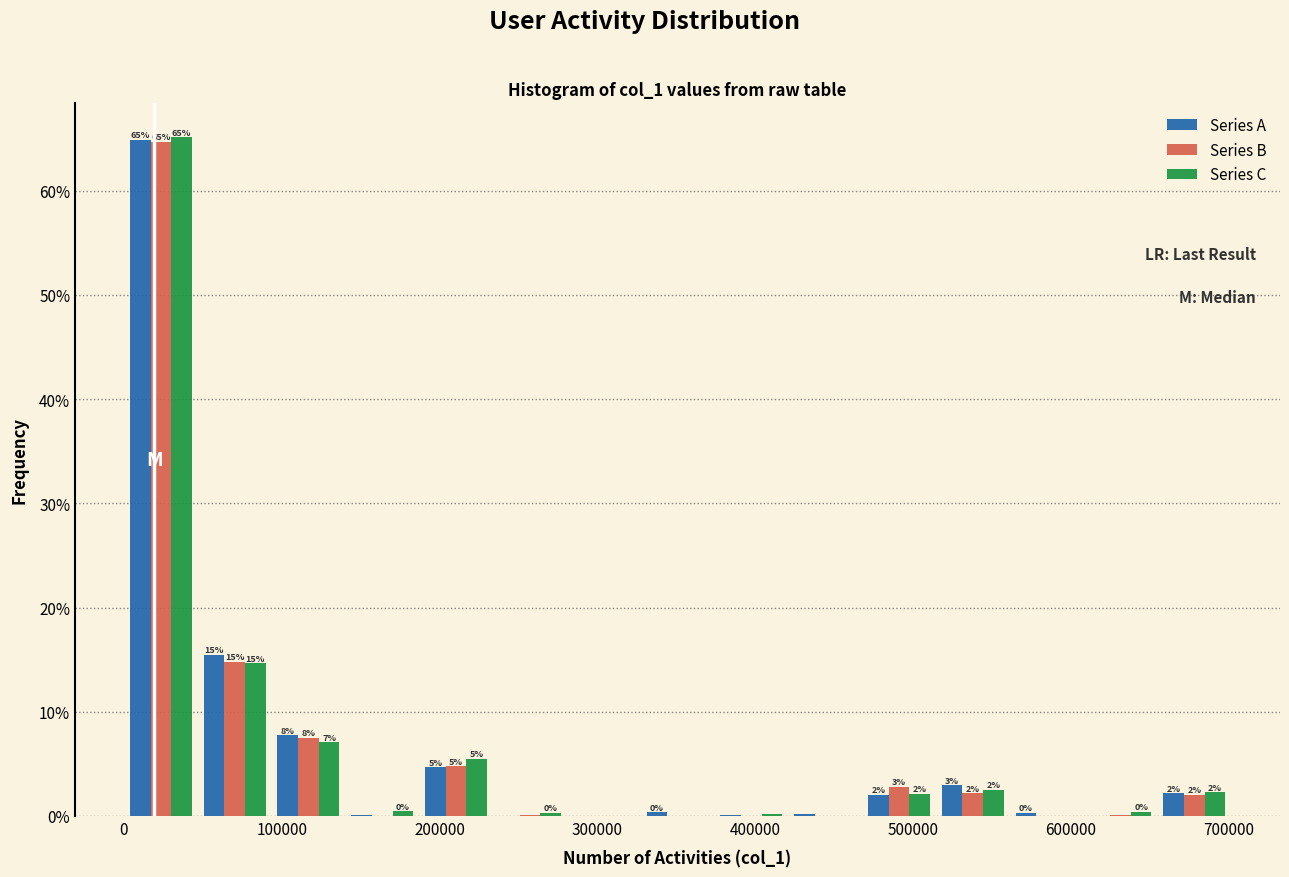

In the Series B series, which range on the x-axis has the tallest bar?

0 to 50000